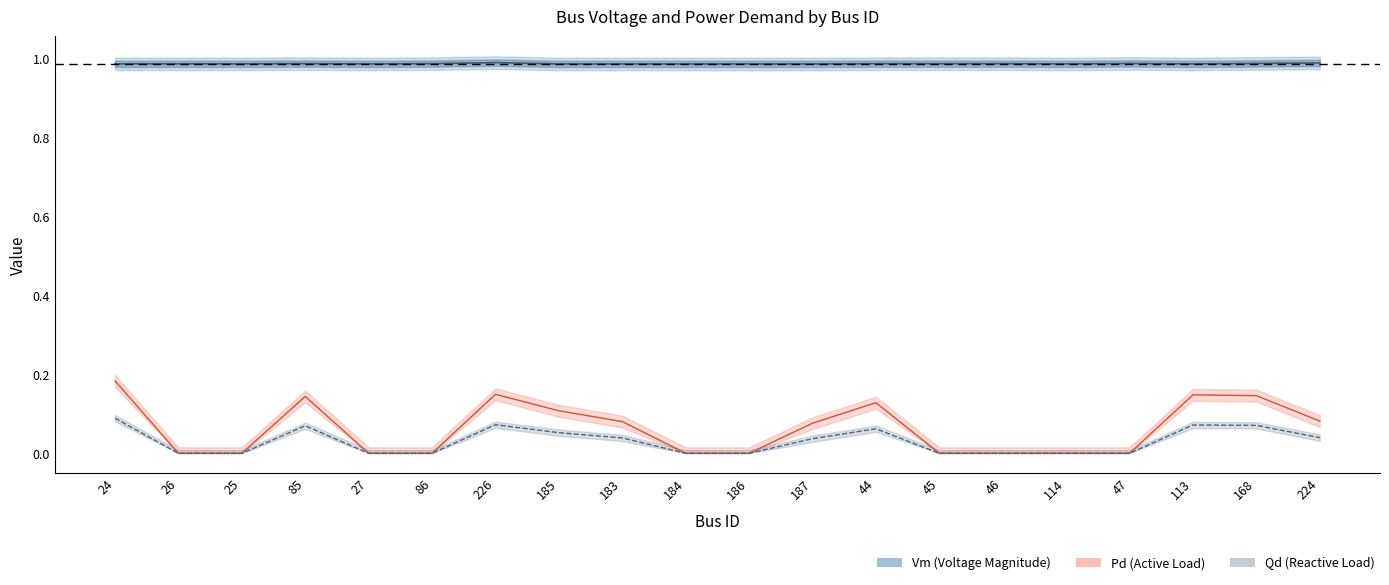

True or false: Vm and Qd intersect in this chart.

False